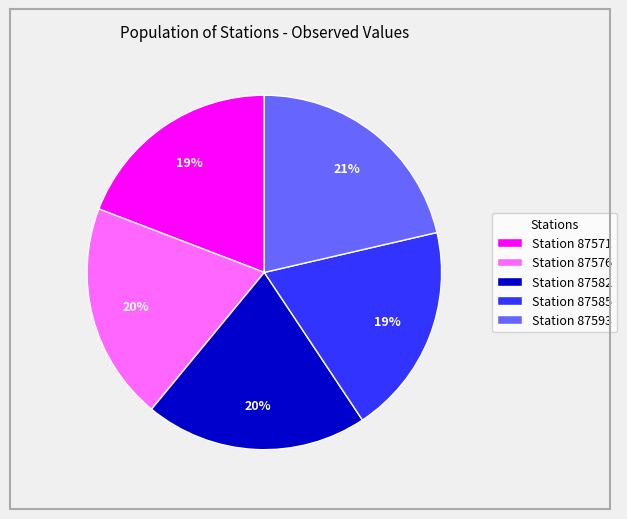

Is there any slice that represents more than half of the pie?

No